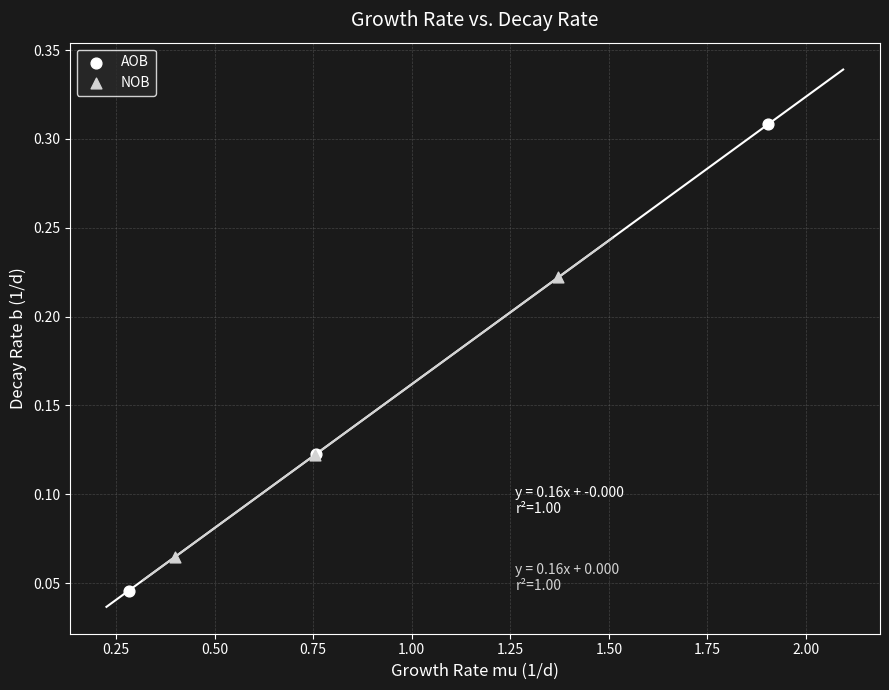

Which series has the widest spread of Y values?

AOB